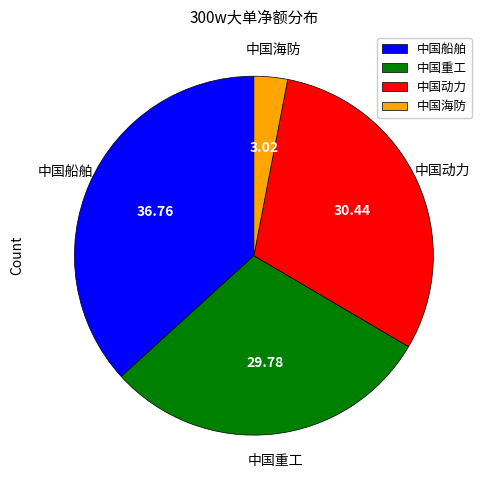

Is the sum of 中国海防 and 中国船舶 greater than half?

No